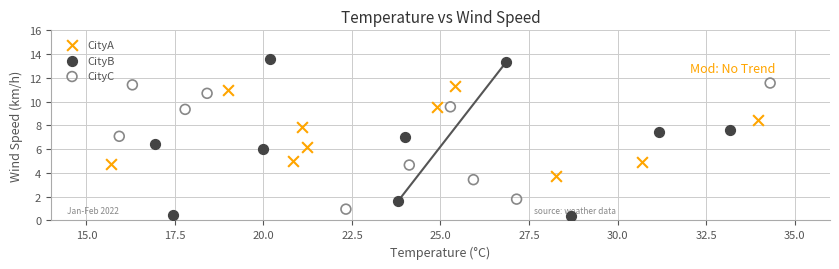

Which series reaches the maximum Y coordinate?

CityB